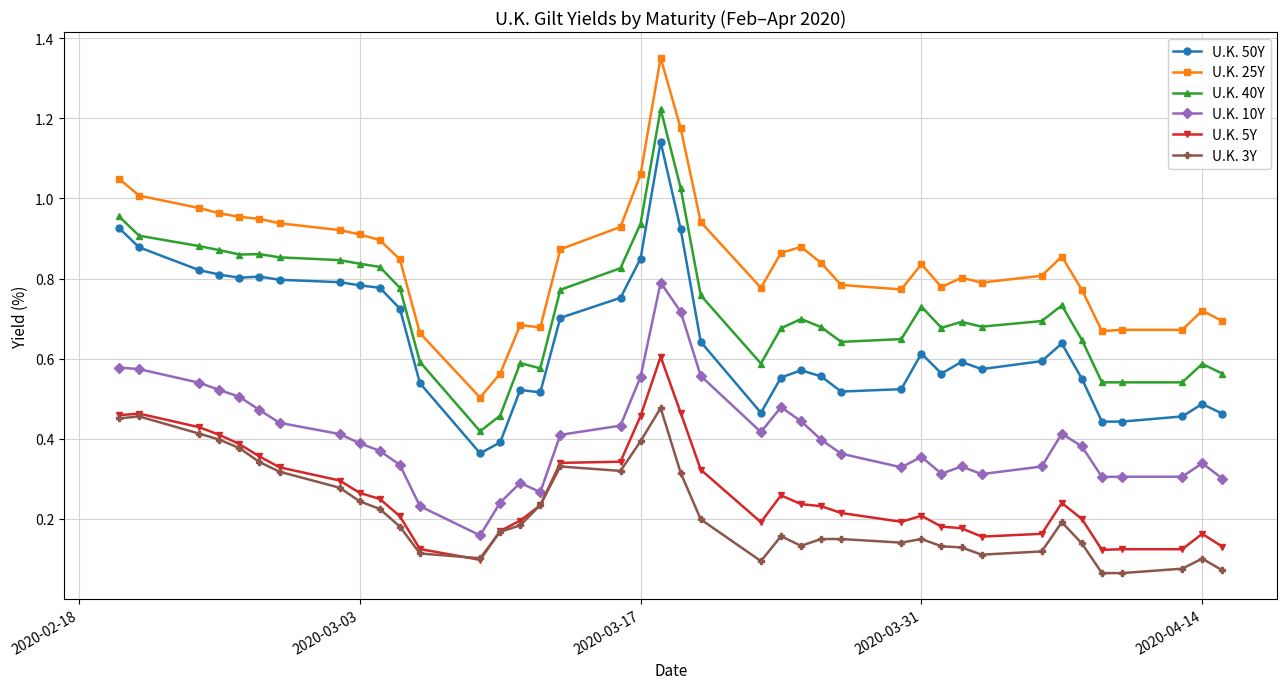

How many lines are shown in the chart?

6